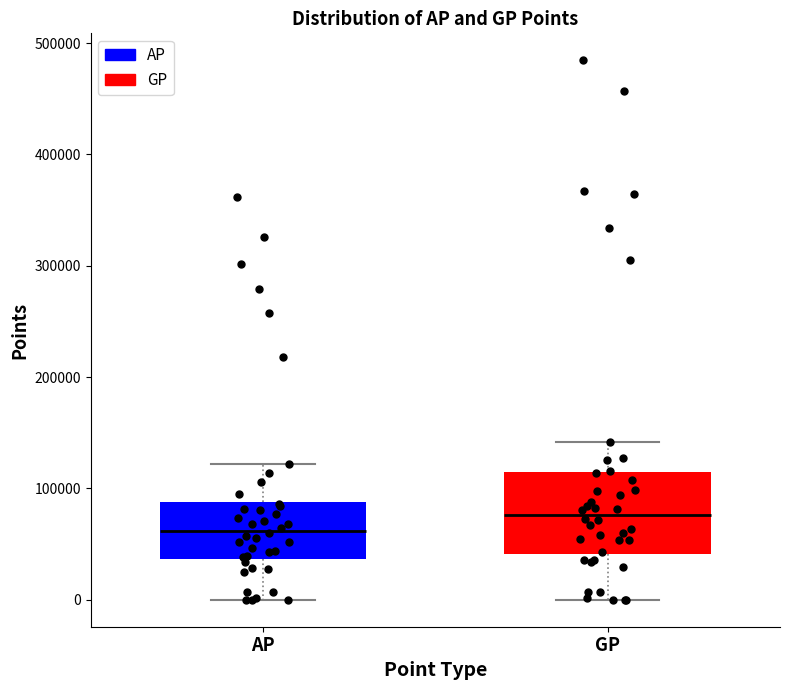

Reading left to right, read every box against the y-axis: the position of its median line, the range the box covers, and the ends of its whiskers. The values are not printed on the chart, so give them approximately, as read against the axis.

AP: median 60000, box 40000 to 90000, whiskers 0 to 120000
GP: median 80000, box 40000 to 110000, whiskers 0 to 140000